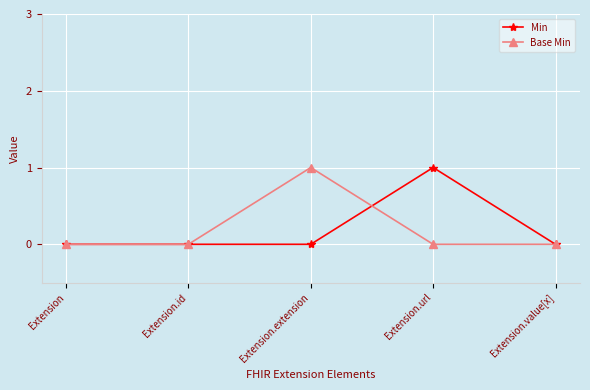

Is the value of Base Min at Extension.extension greater than the value of Min at Extension.extension?

Yes